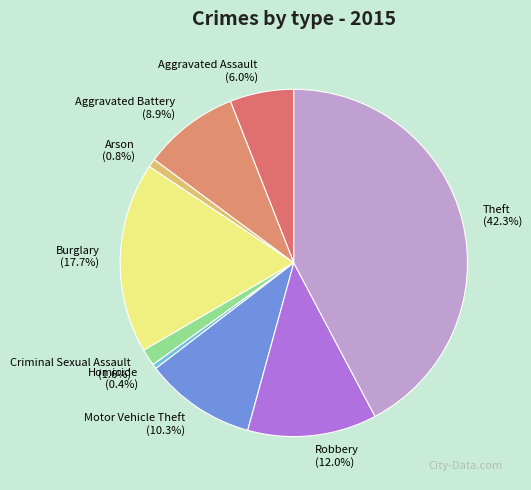

Which has a higher value, Criminal Sexual Assault or Aggravated Battery?

Aggravated Battery